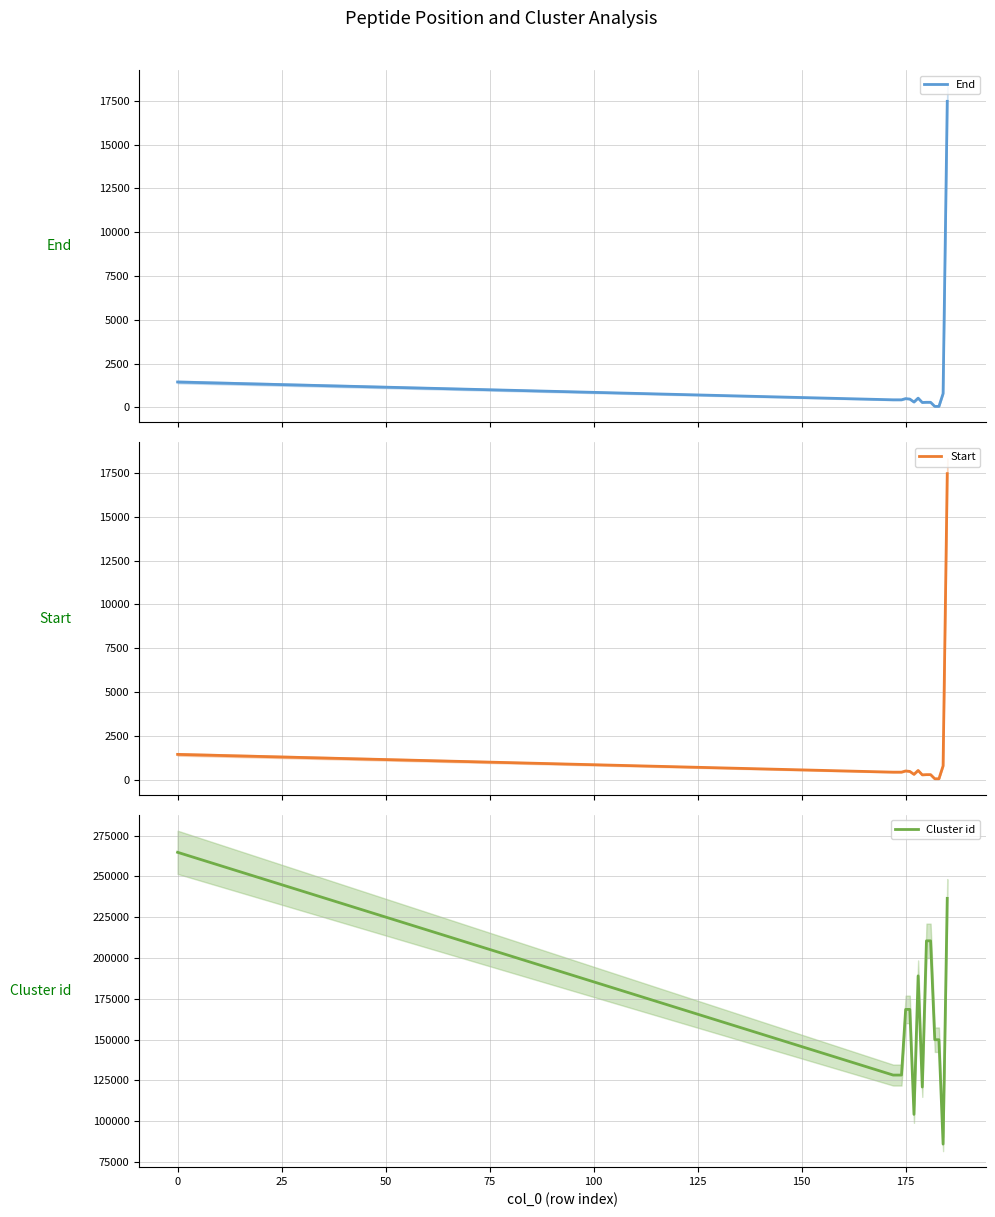

Which series has the largest total across all categories?

Cluster id